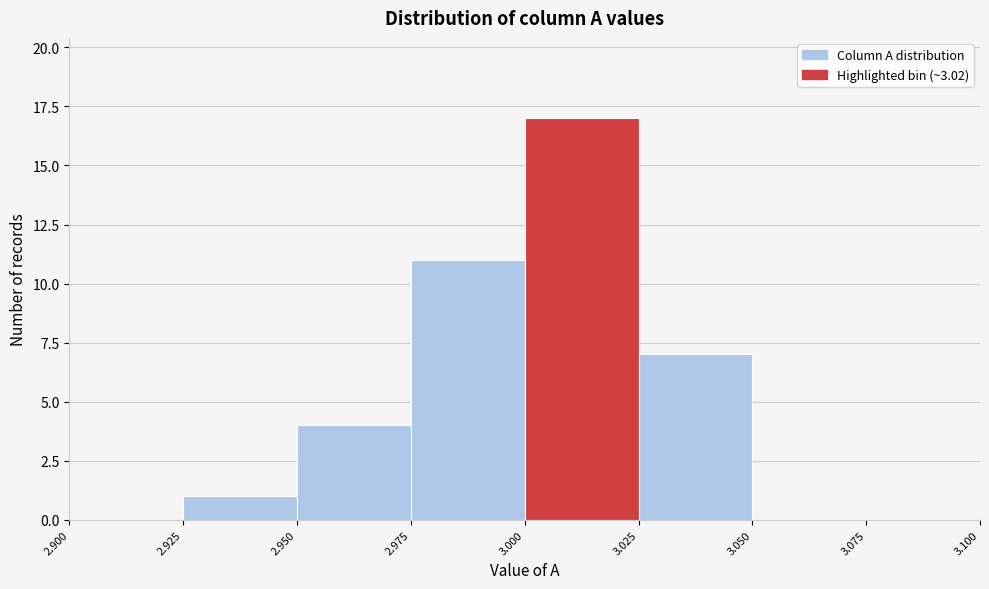

Reading left to right, transcribe this chart: for each bar, give the range it covers on the x-axis and its height. The values are not printed on the chart, so give them approximately, as read against the axis.

2.900 to 2.925: 0
2.925 to 2.950: 1
2.950 to 2.975: 4
2.975 to 3.000: 11
3.000 to 3.025: 17
3.025 to 3.050: 7
3.050 to 3.075: 0
3.075 to 3.100: 0